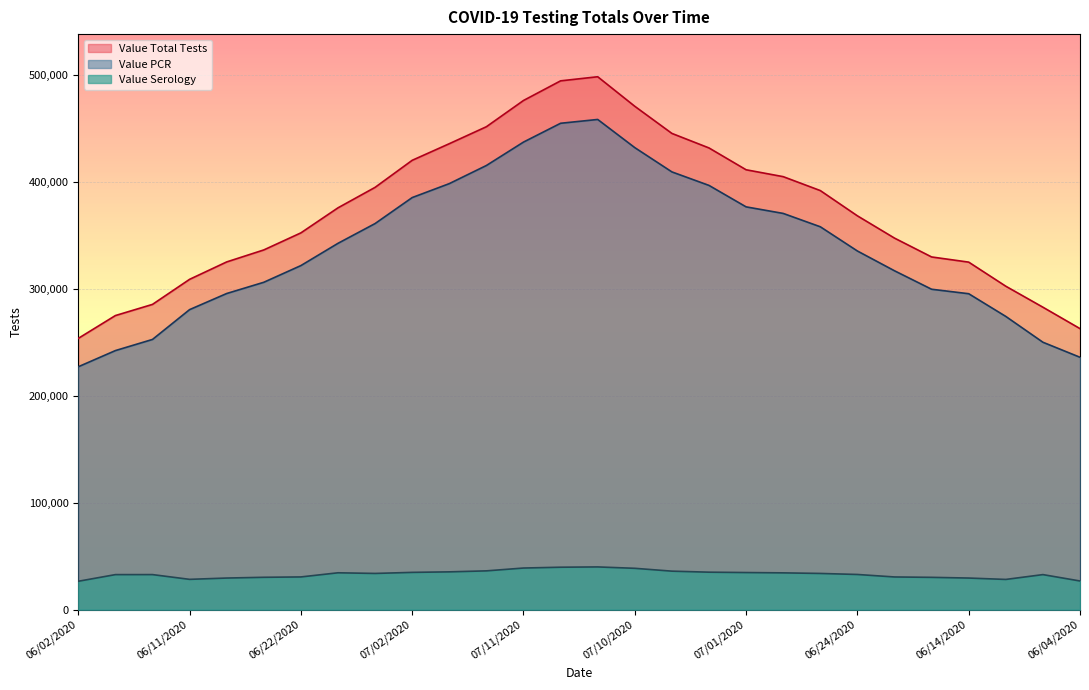

What is the value of the Value Serology point at the 22nd from the left?

32876